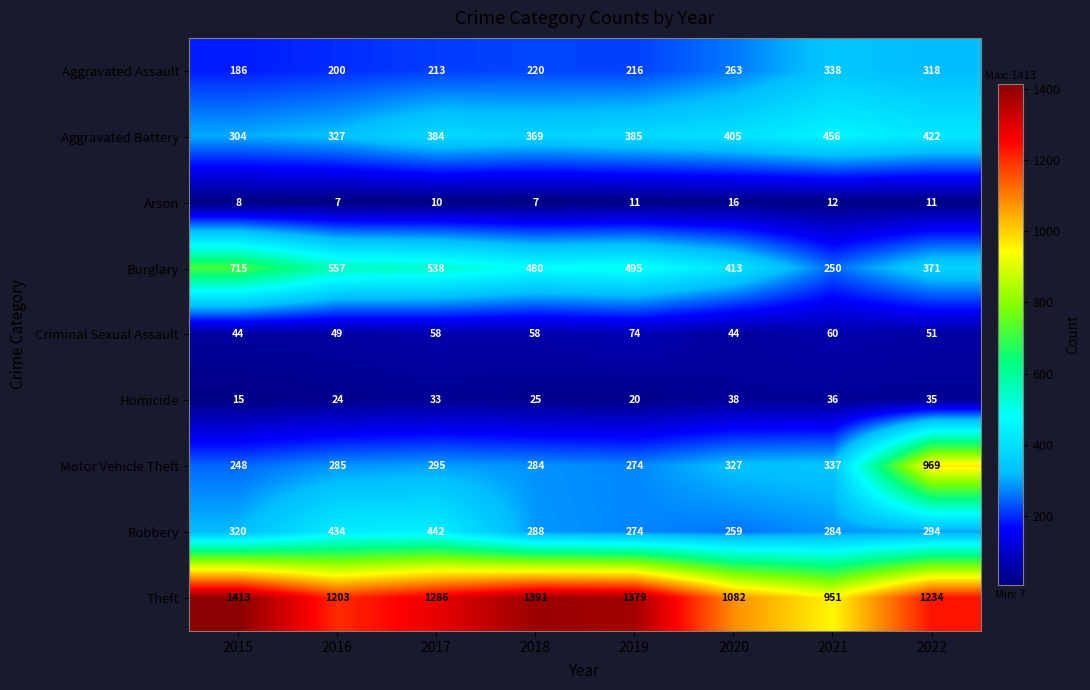

How many categories are shown in the chart?

8